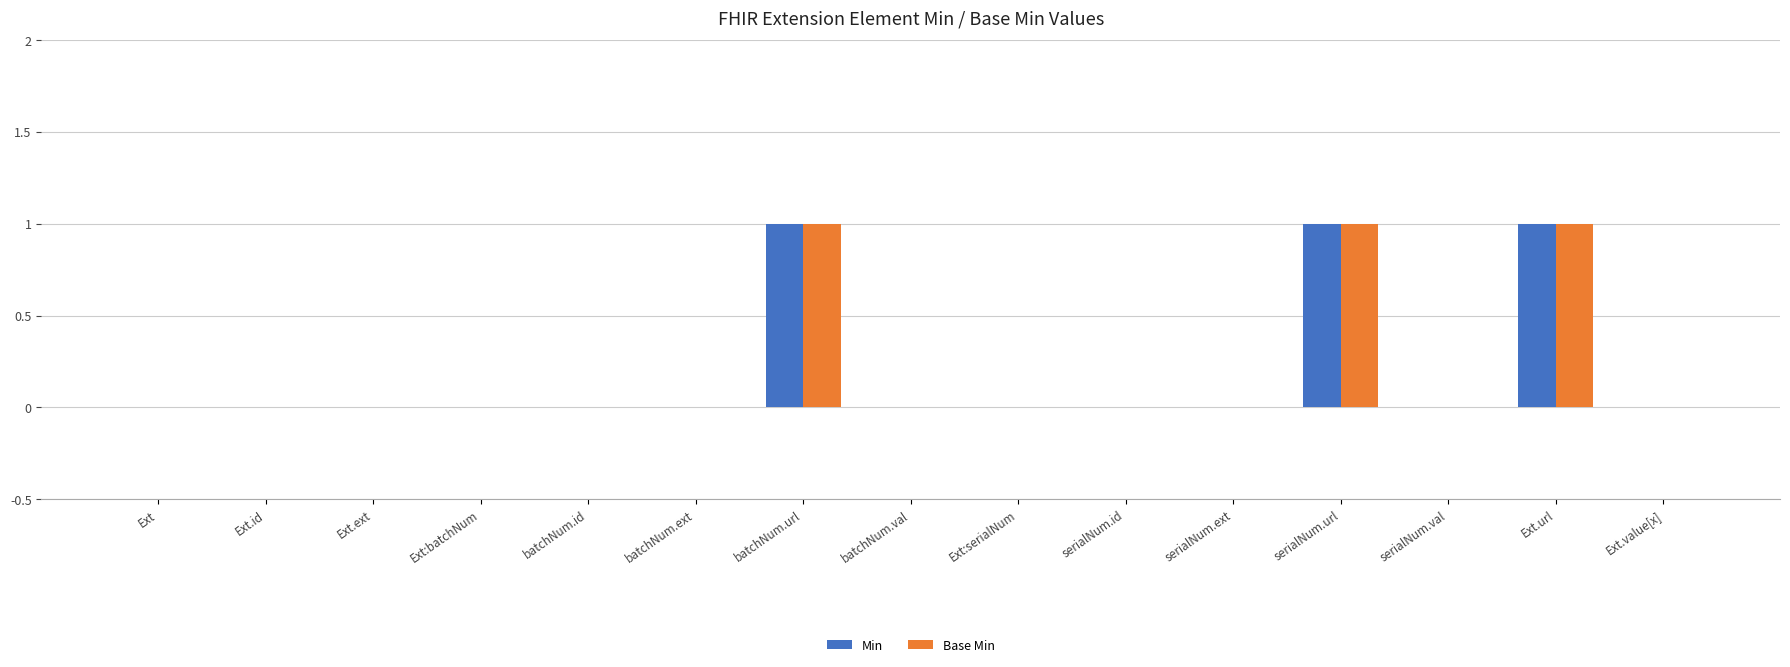

The value of Base Min at Ext.value[x] is 0. True or false?

True